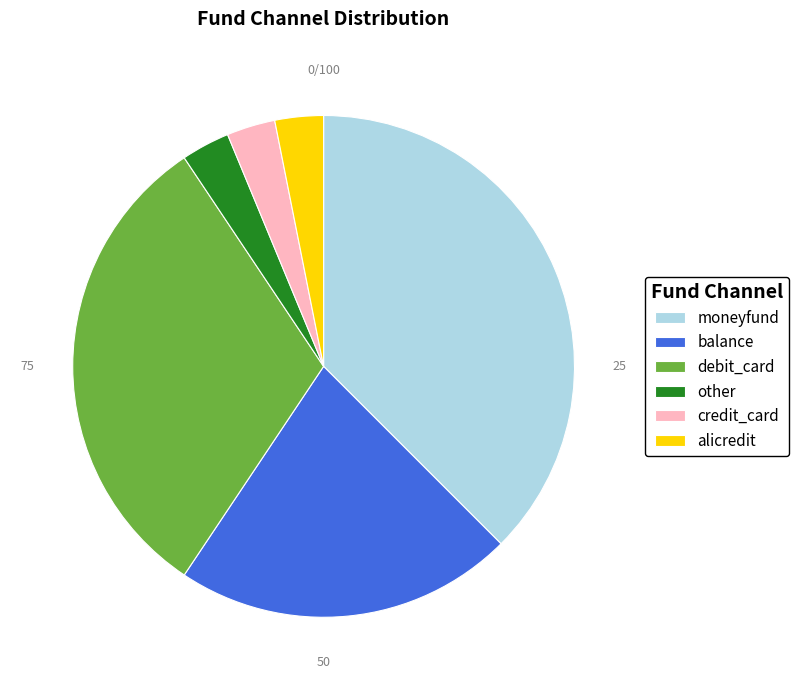

How many segments does this pie chart have?

6